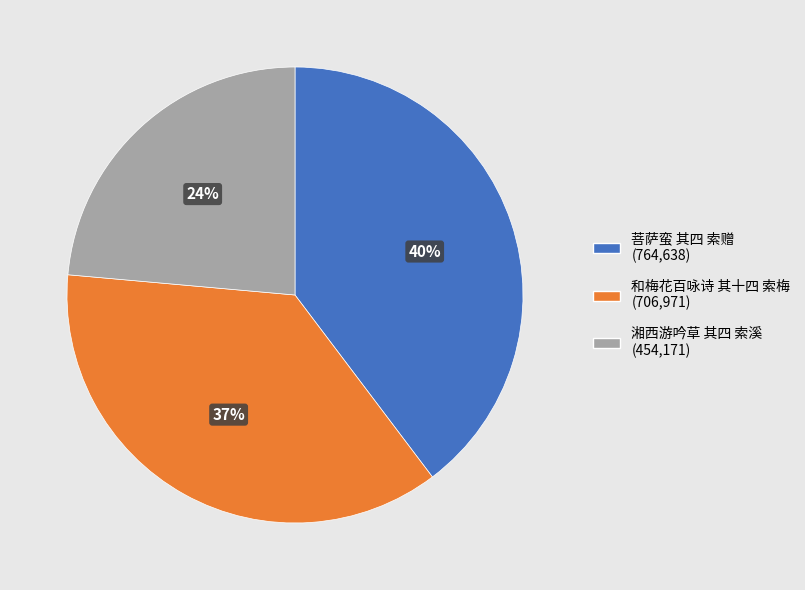

Does any single category account for the majority?

No